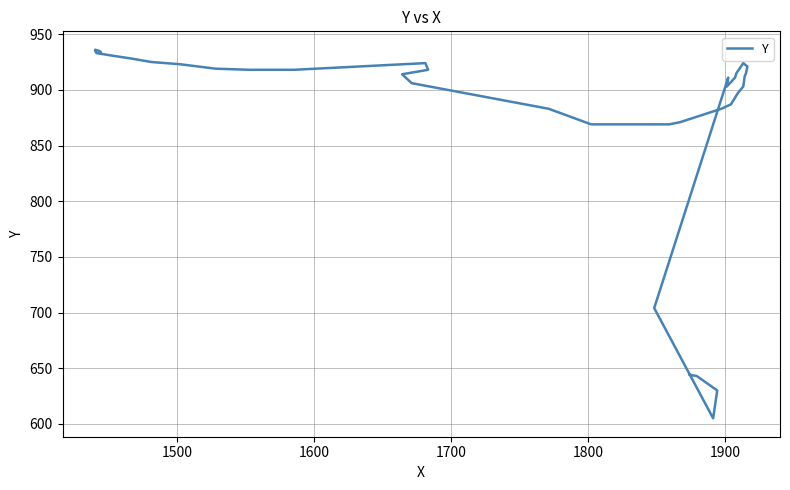

What is the average value?

877